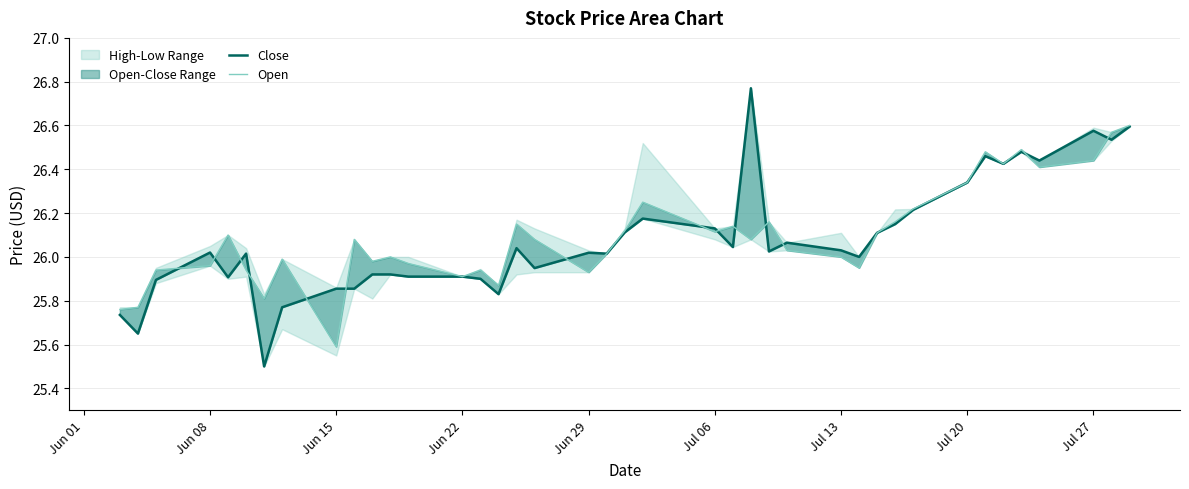

What is the minimum value shown in the chart?

25.5